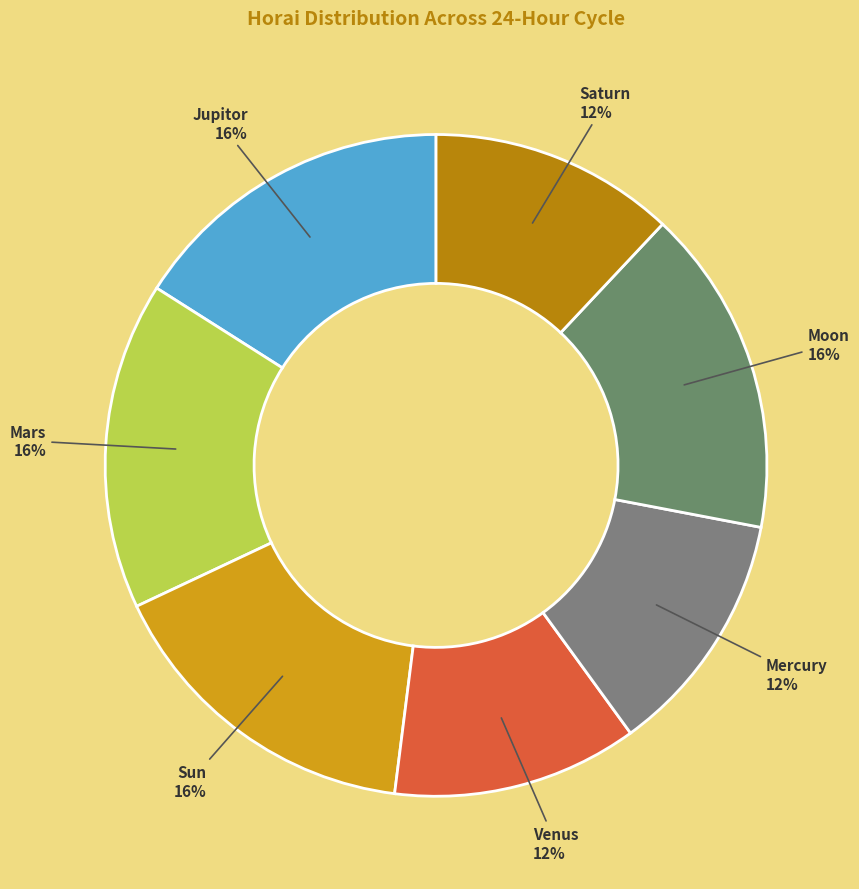

Count the number of slices in the pie.

7